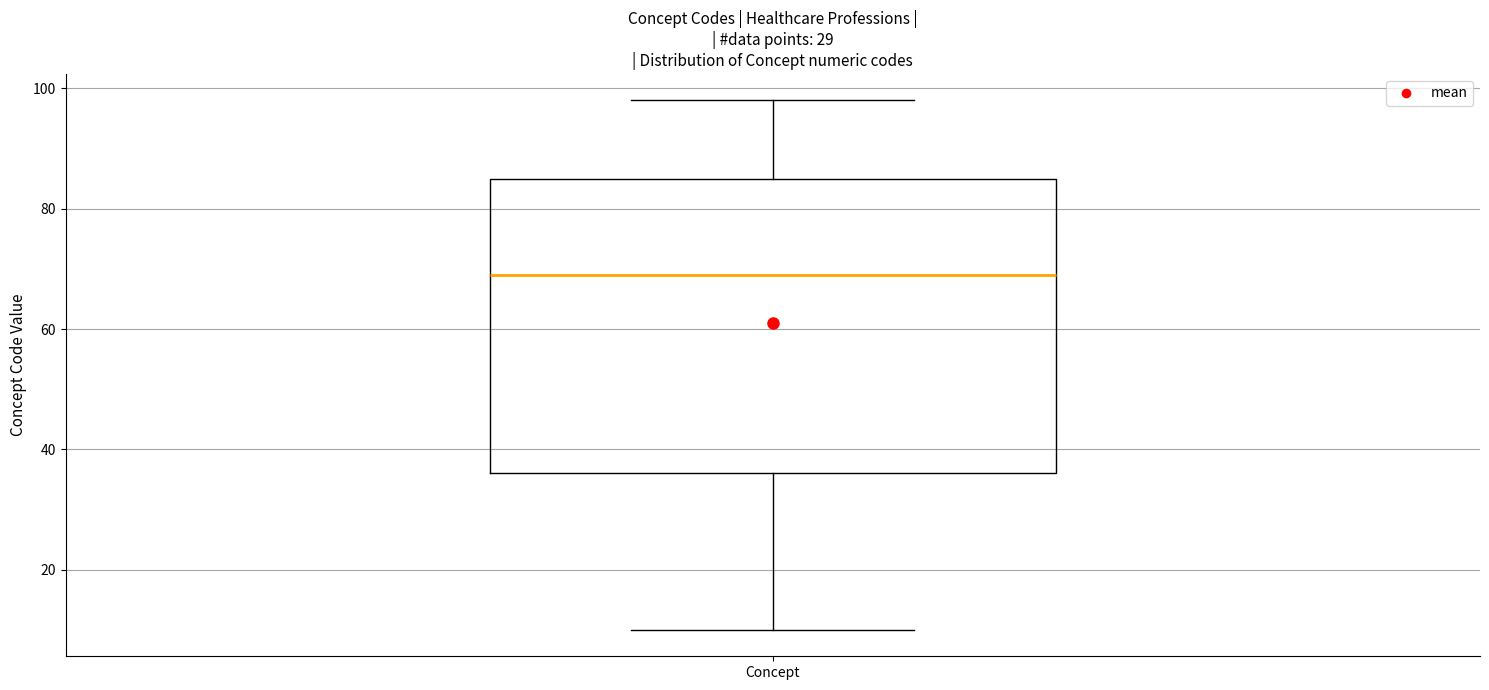

Transcribe this box plot: give where the median line is, the range the box spans, and where the two whiskers end, as read against the y-axis. The values are not printed on the chart, so give them approximately, as read against the axis.

median 70, box 36 to 86, whiskers 10 to 98